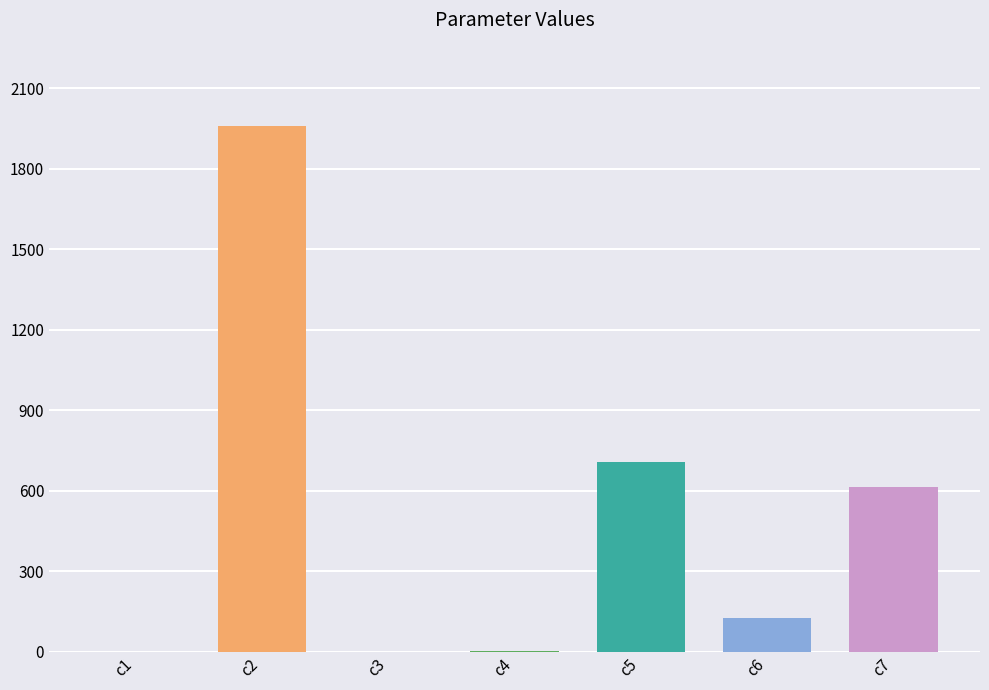

At which label does the data first exceed 124?

c2